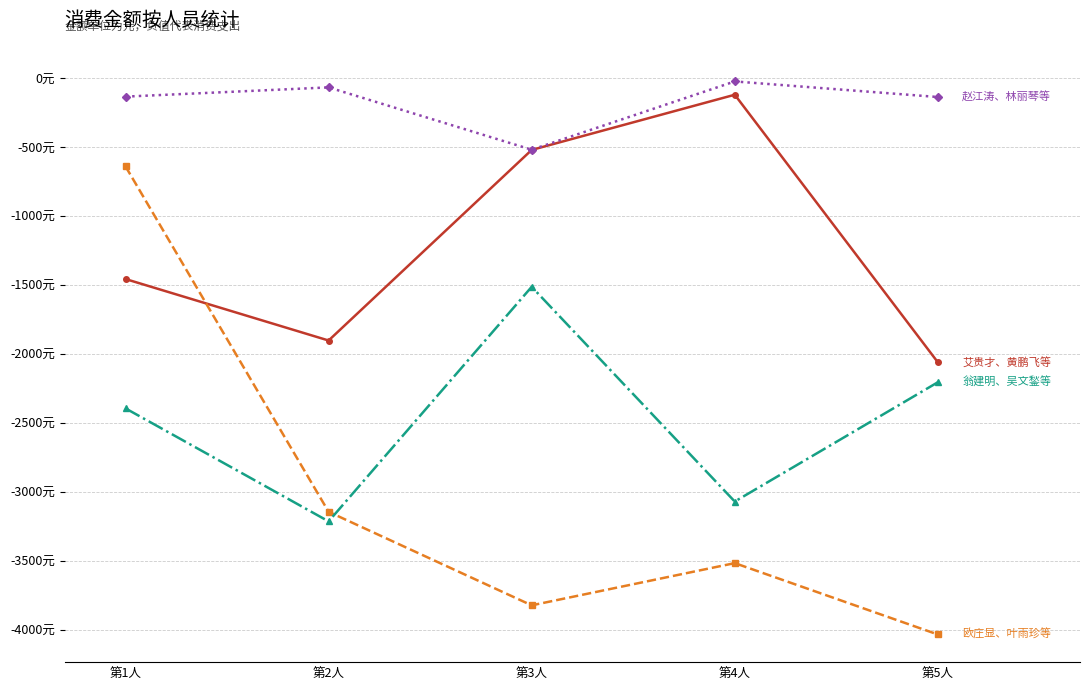

True or false: 欧庄显、叶雨珍等 has a value of -3142.7 at 第2人.

True